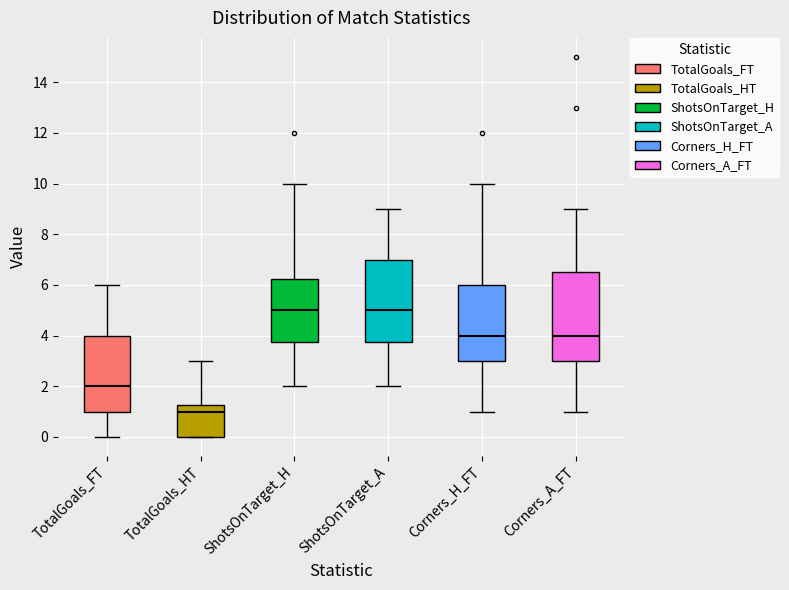

Where does the upper whisker of the box for ShotsOnTarget_H end on the y-axis? The values are not printed on the chart, so give them approximately, as read against the axis.

10.0